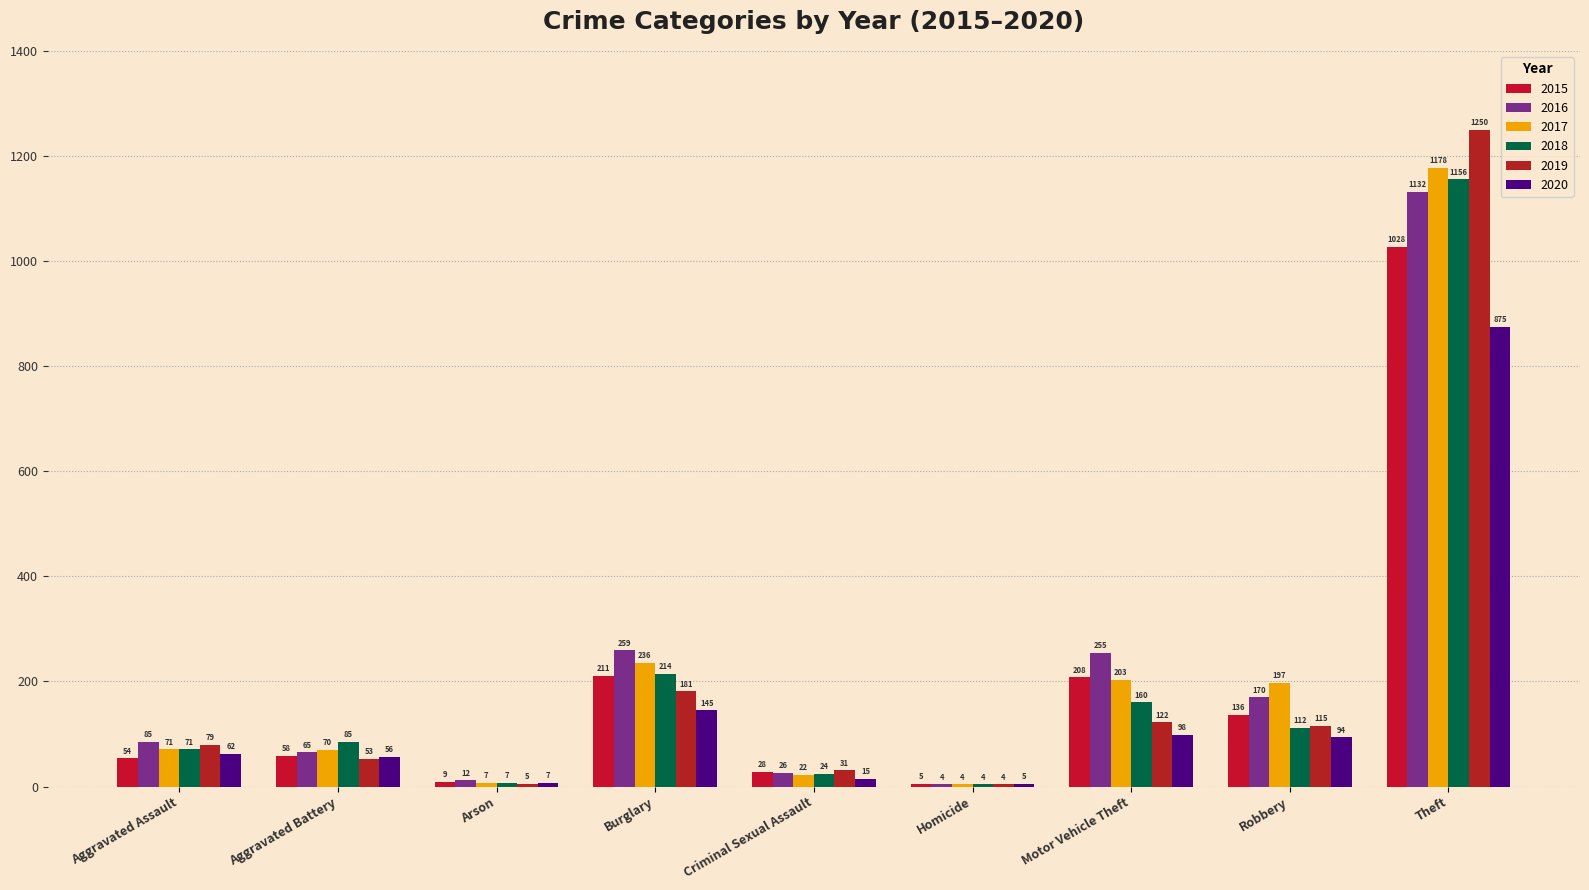

What is the maximum value shown in the chart?

1250